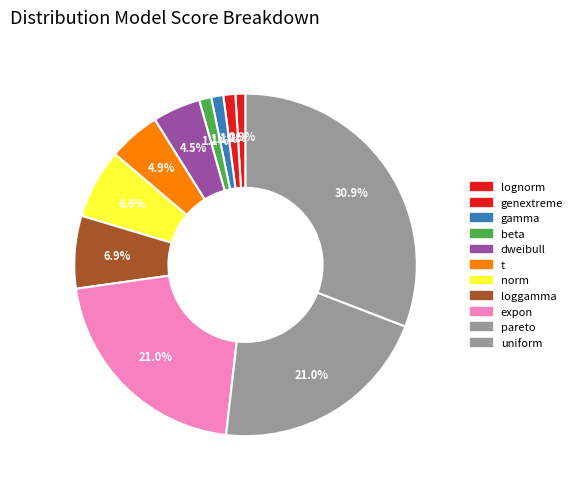

Combined, do expon and norm account for over 50%?

No